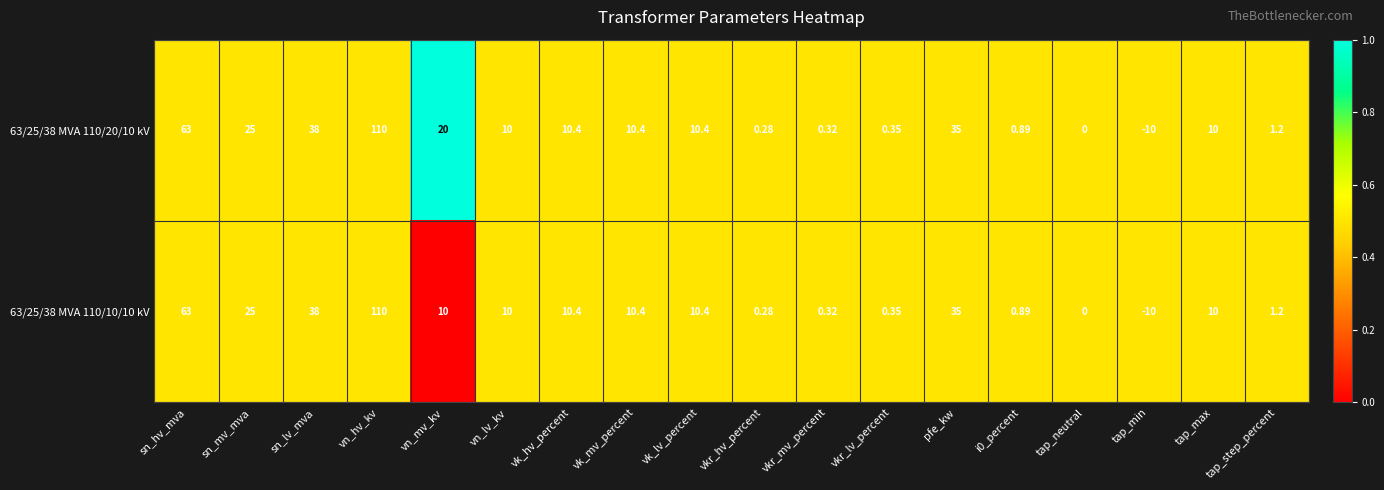

At which category does the chart reach its peak across all series?

vn_hv_kv